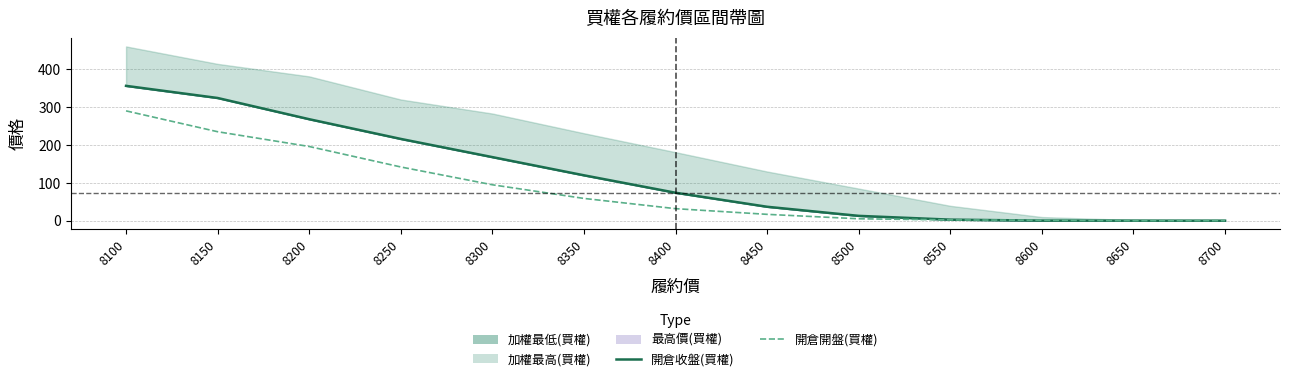

At which category does the chart reach its minimum across all series?

8700